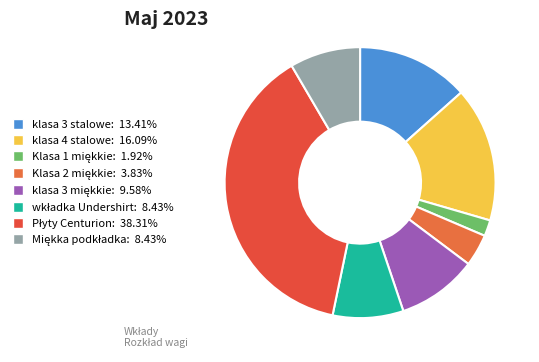

How many slices are in this pie chart?

8